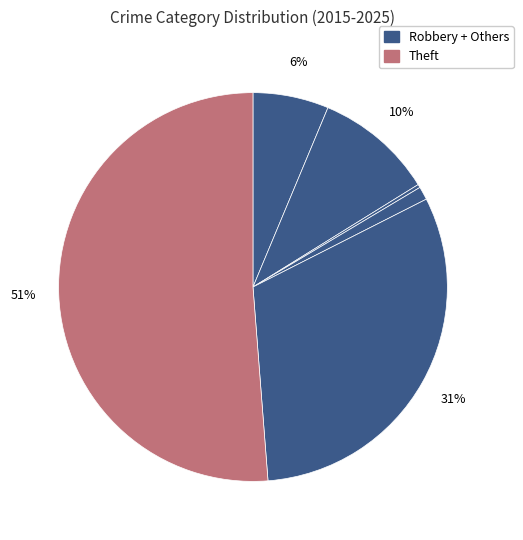

Count the number of slices in the pie.

6